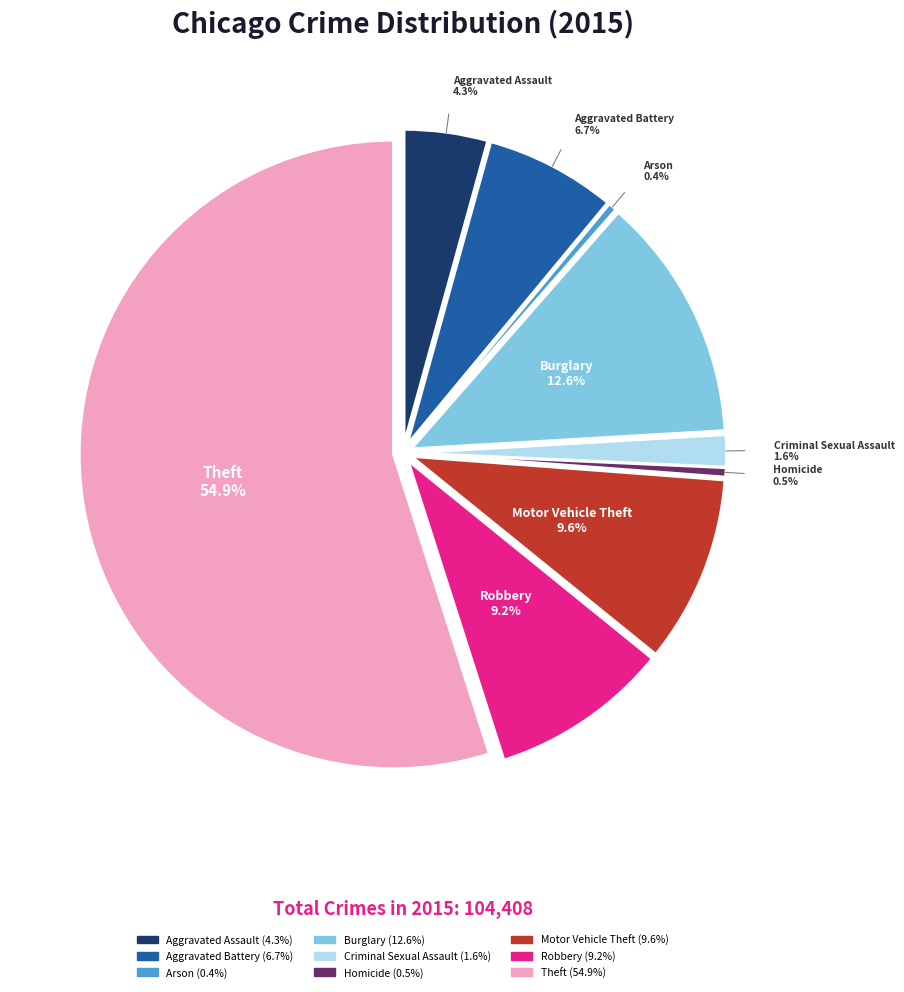

The Aggravated Assault slice represents 18% of the pie. True or false?

False